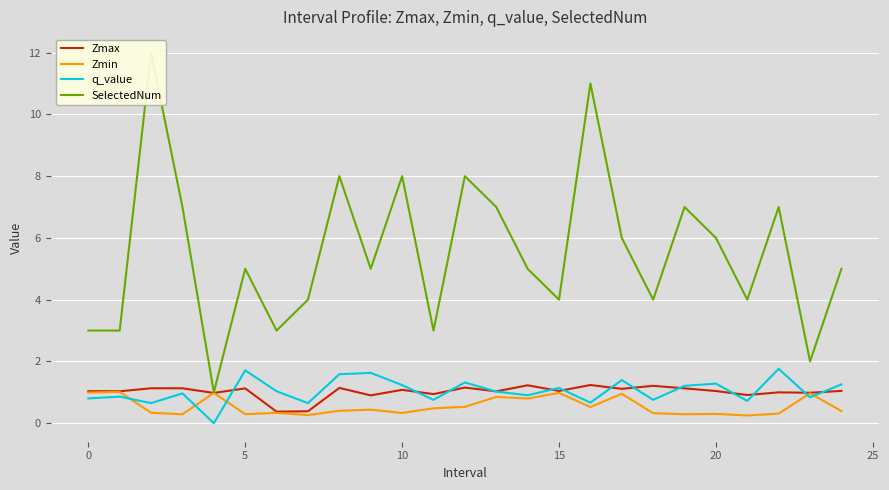

Reading left to right, extract all data points from this chart.

Zmax: 1.0	1.0	1.1	1.1	1.0	1.1	0.4	0.4	1.1	0.9	1.1	0.9	1.2	1.0	1.2	1.0	1.2	1.1	1.2	1.1	1.0	0.9	1.0	1.0	1.0
Zmin: 1.0	1.0	0.3	0.3	1.0	0.3	0.3	0.3	0.4	0.4	0.3	0.5	0.5	0.9	0.8	1.0	0.5	1.0	0.3	0.3	0.3	0.3	0.3	1.0	0.4
q_value: 0.8	0.9	0.7	1.0	-0.0	1.7	1.0	0.7	1.6	1.6	1.2	0.8	1.3	1.0	0.9	1.1	0.7	1.4	0.8	1.2	1.3	0.7	1.8	0.8	1.3
SelectedNum: 3.0	3.0	12.0	7.0	1.0	5.0	3.0	4.0	8.0	5.0	8.0	3.0	8.0	7.0	5.0	4.0	11.0	6.0	4.0	7.0	6.0	4.0	7.0	2.0	5.0